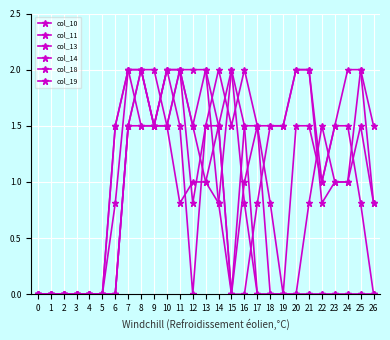

True or false: col_11 has more than 2 interior local peaks.

False